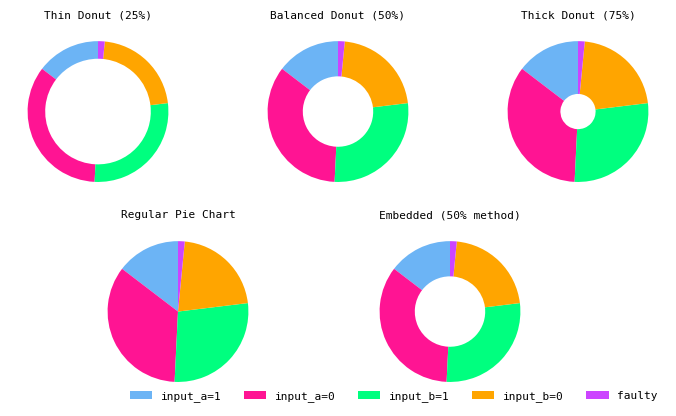

What is the smallest slice in the pie chart?

faulty